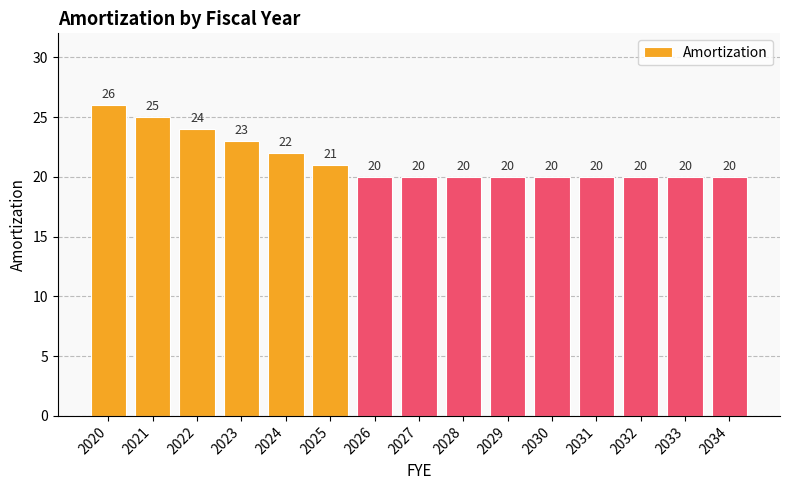

Reading left to right, extract all data points from this chart.

26	25	24	23	22	21	20	20	20	20	20	20	20	20	20